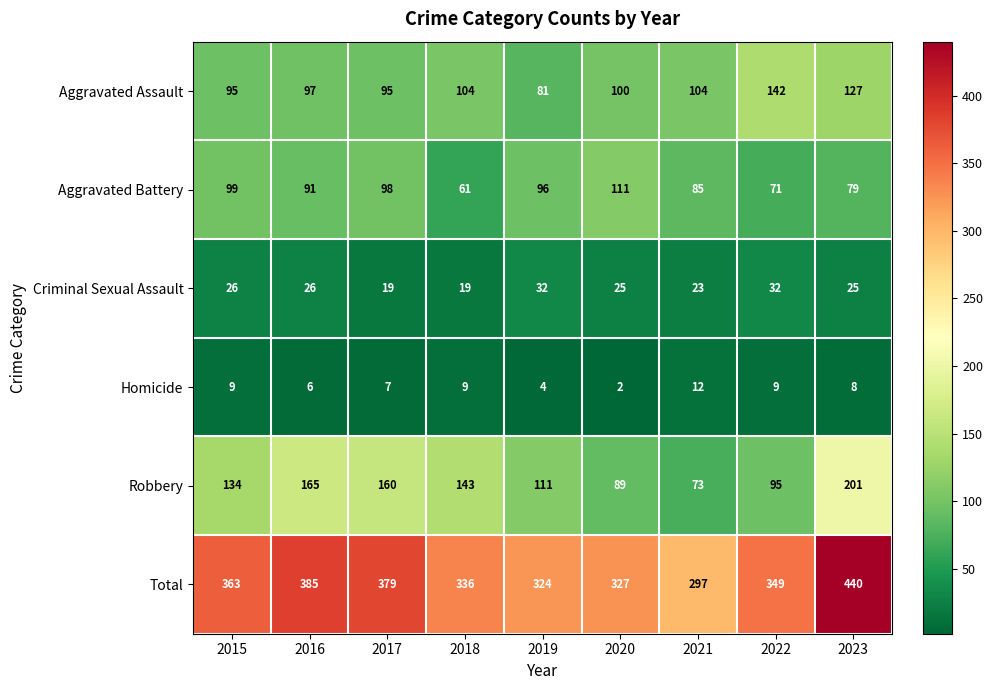

The value of Homicide at 2020 is 2. True or false?

True